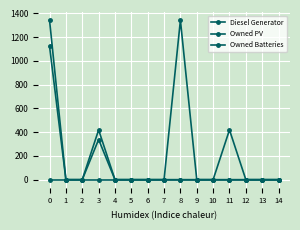

Rank the series by their average value, from lowest to highest.

Diesel Generator, Owned PV, Owned Batteries